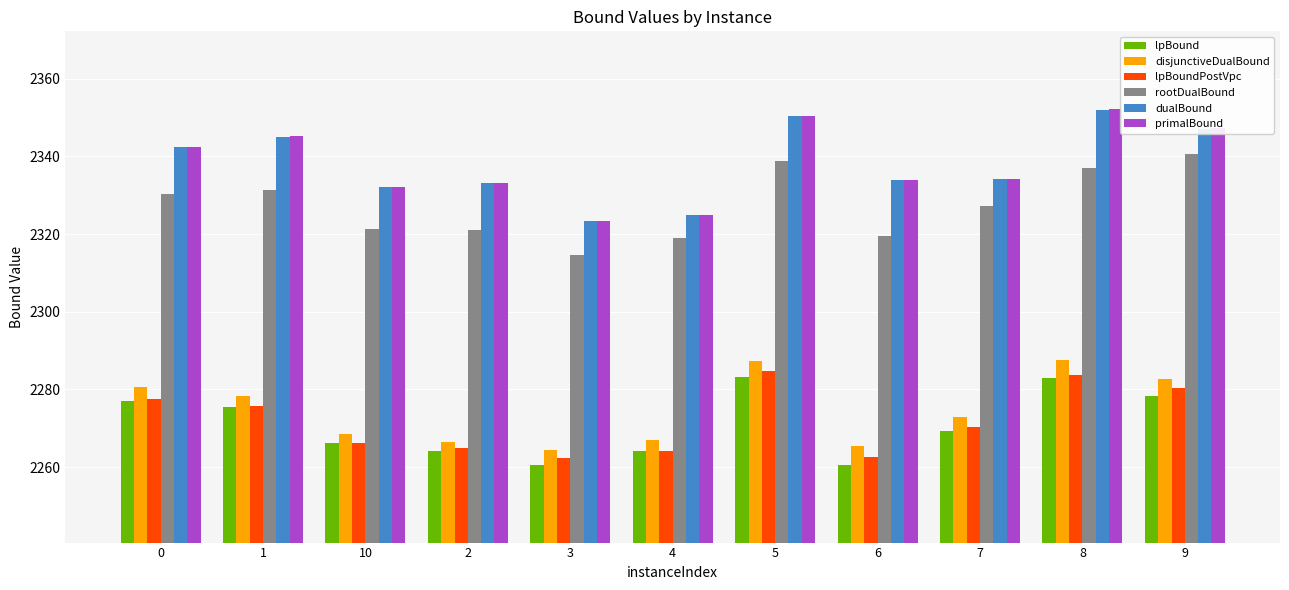

How many series are shown in this chart?

6